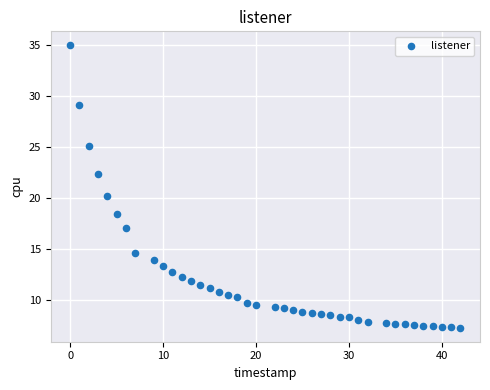

What is the range of Y values (max minus min)?

27.7